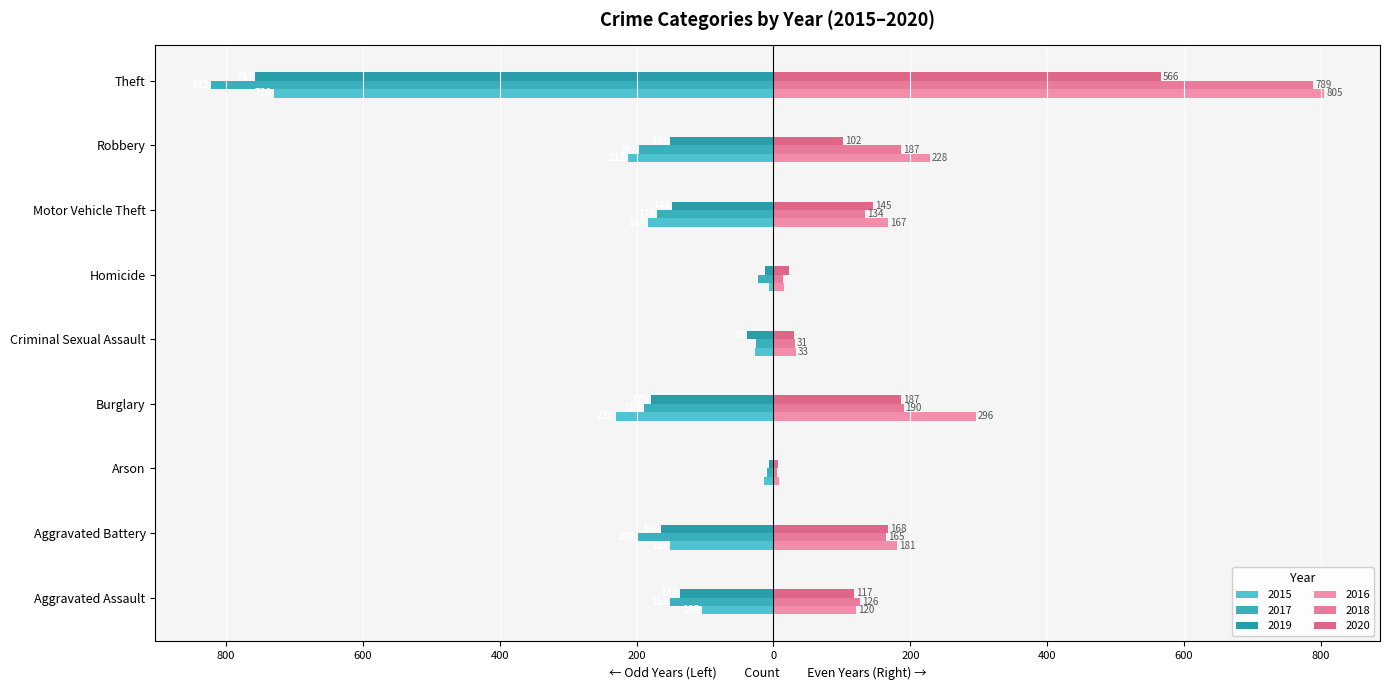

Read the 2015 value at Robbery, to the nearest 100.

-200